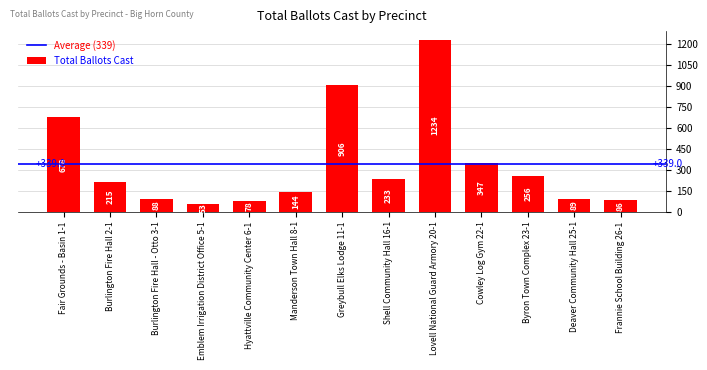

What position from the right is Frannie School Building 26-1?

1